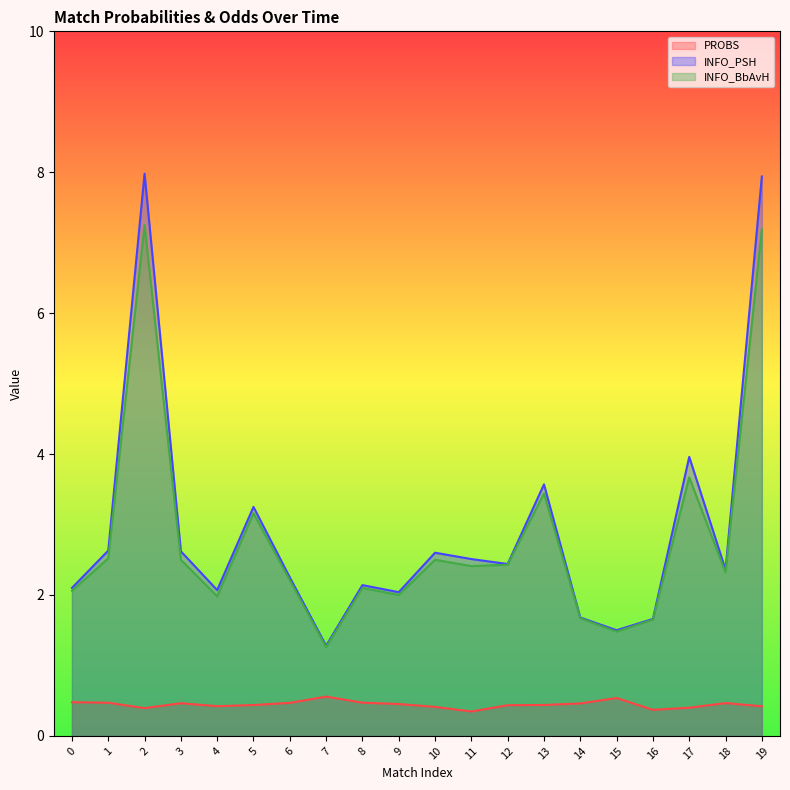

True or false: PROBS and INFO_PSH cross at least once.

False